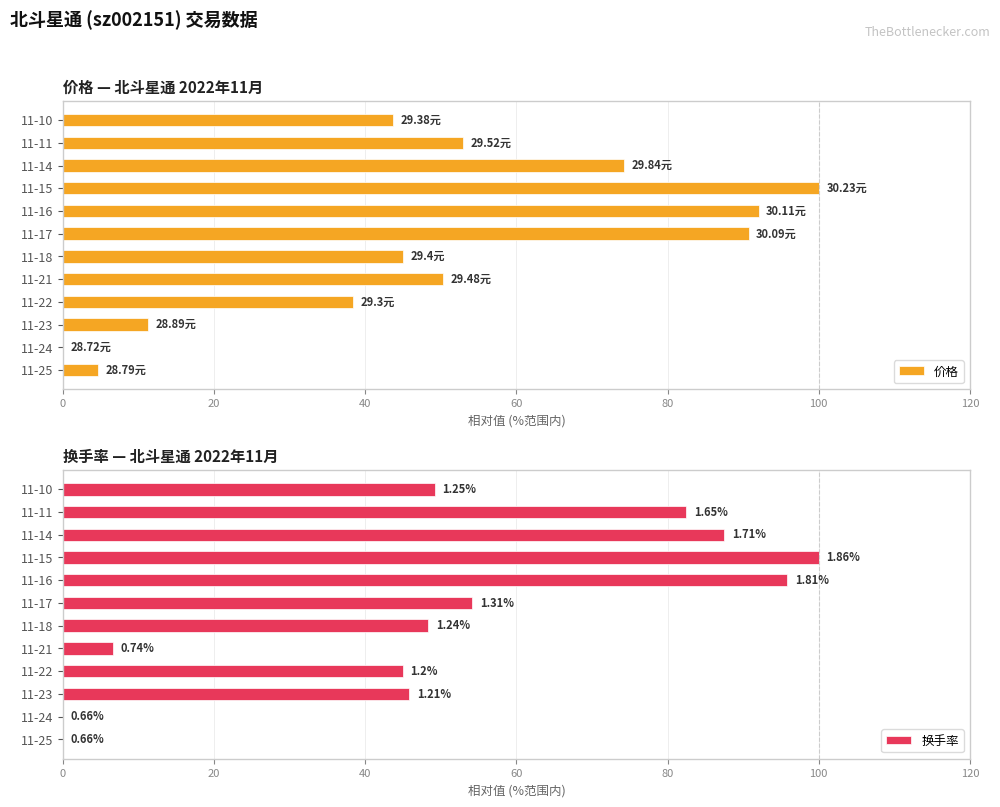

What is the greatest value displayed?

100.0